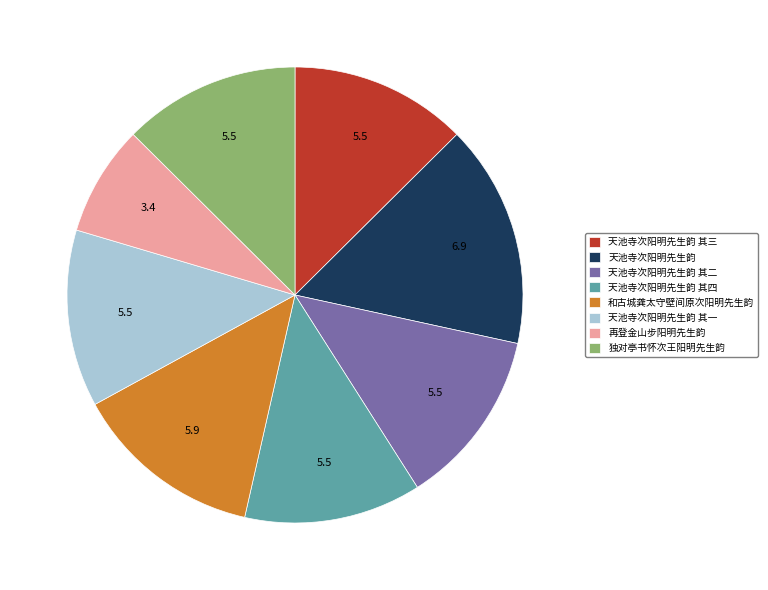

Does 天池寺次阳明先生韵 represent more than half of the total?

No